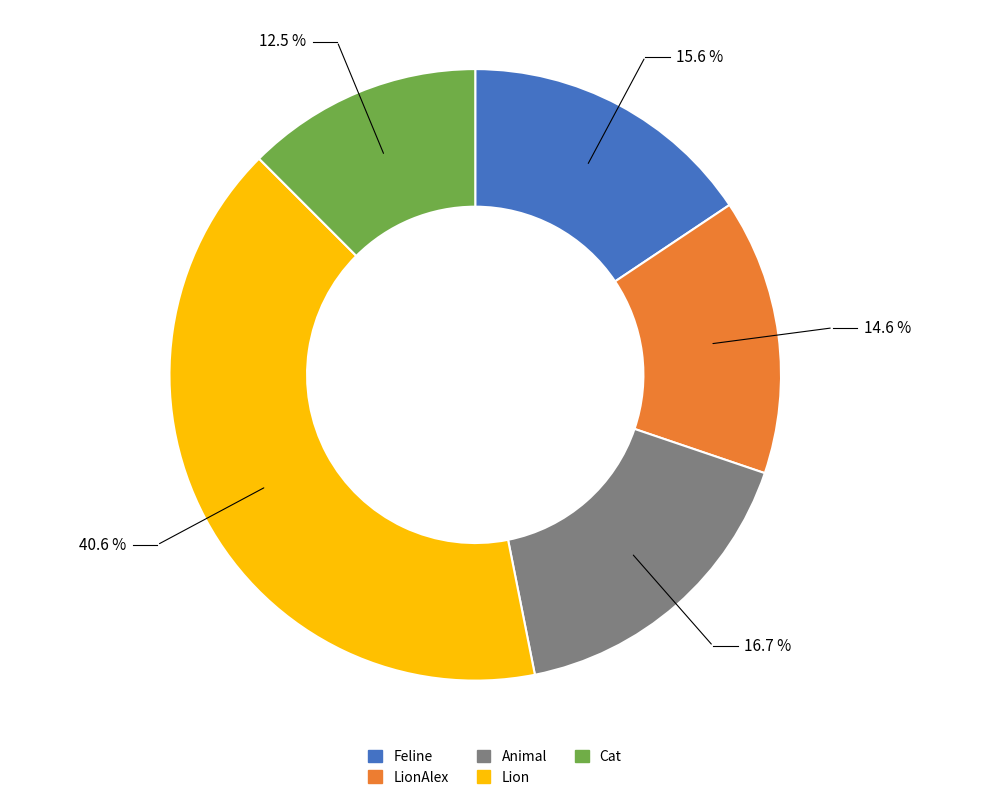

Does any single category account for the majority?

No